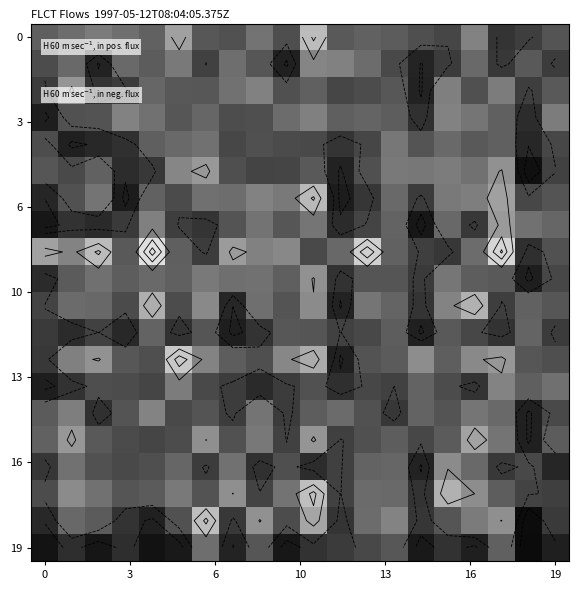

What is the total value across all series at 9?

8.8